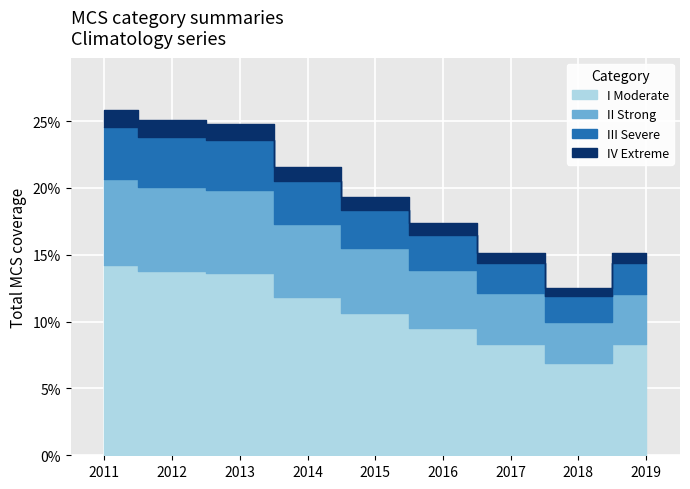

What is the difference between the maximum and minimum values?

0.1